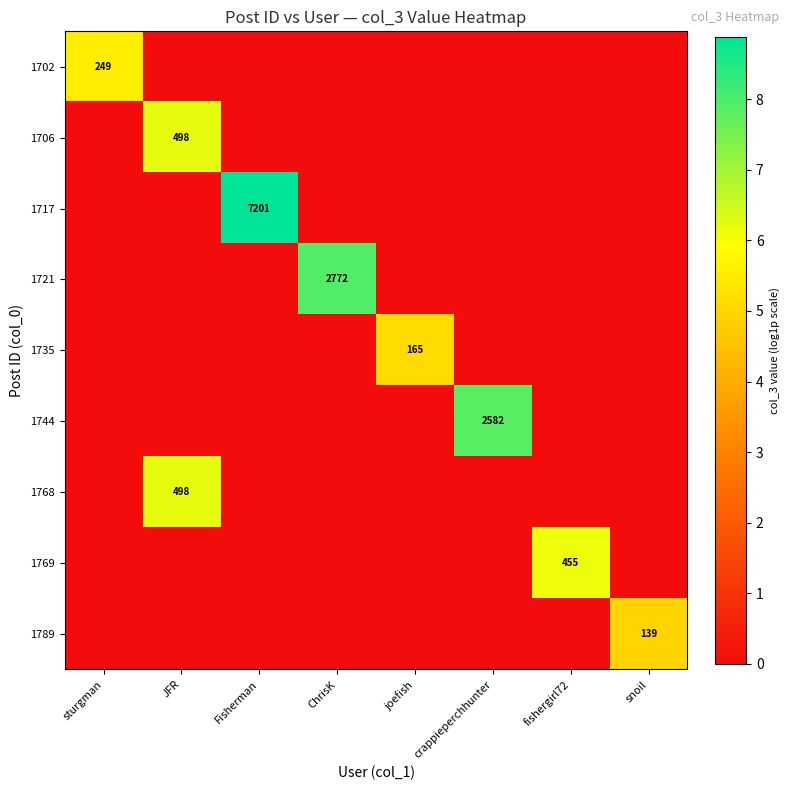

The 1744 series shows 2582 at crappieperchhunter. True or false?

True